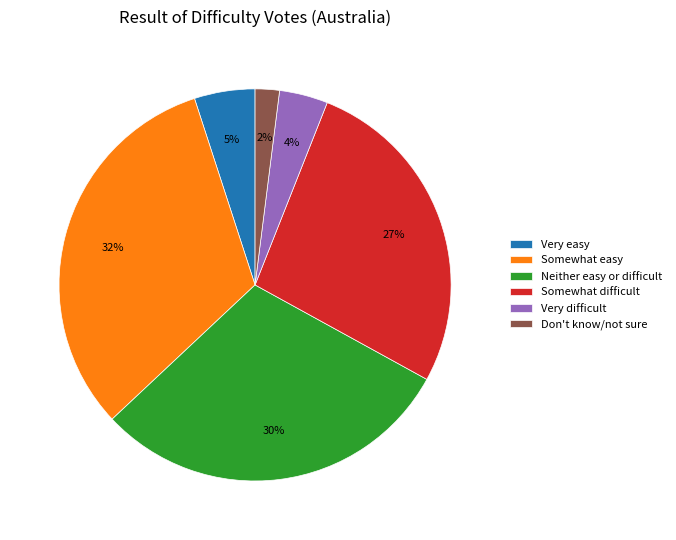

Does Very difficult account for over 50% of the chart?

No